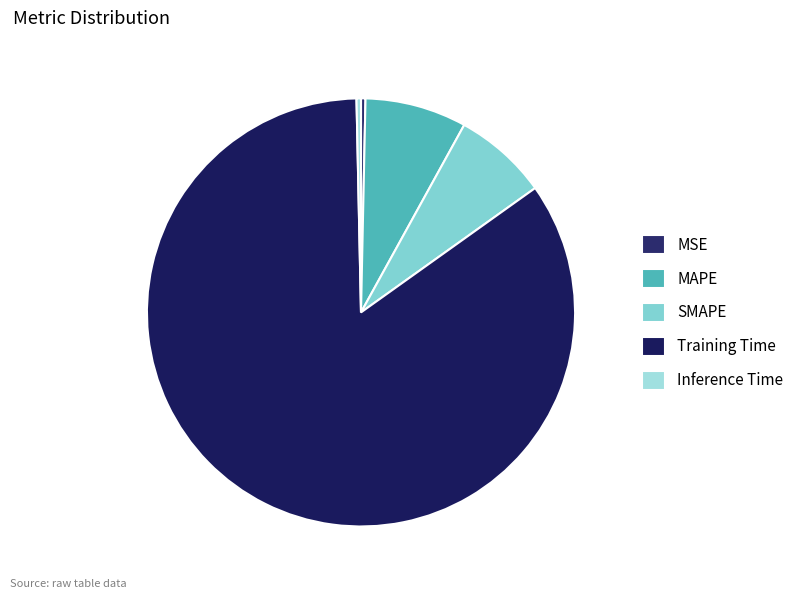

Is it true that MSE is 0% of the pie?

True